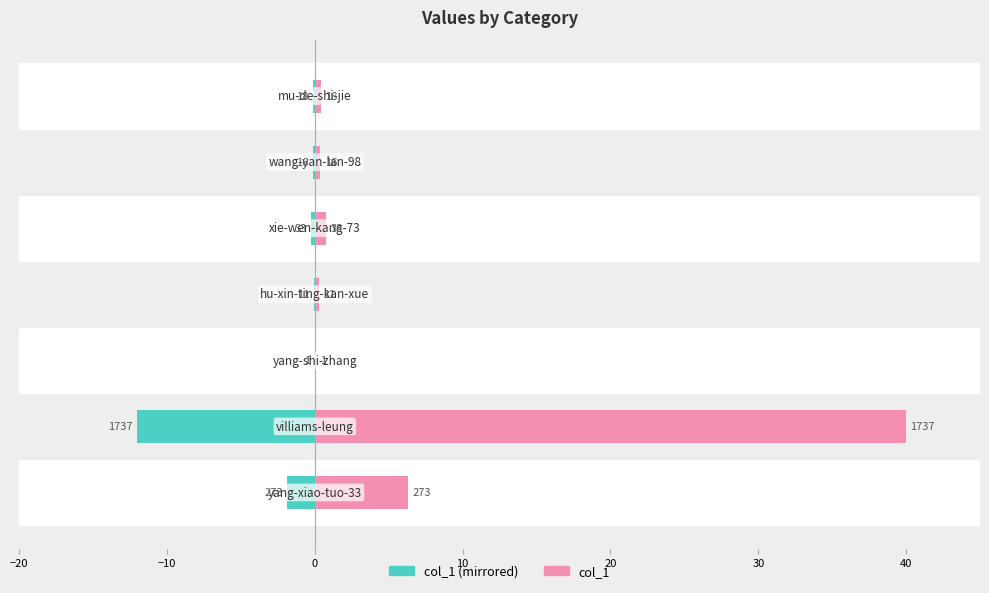

Which series has the largest range (max minus min)?

col_1